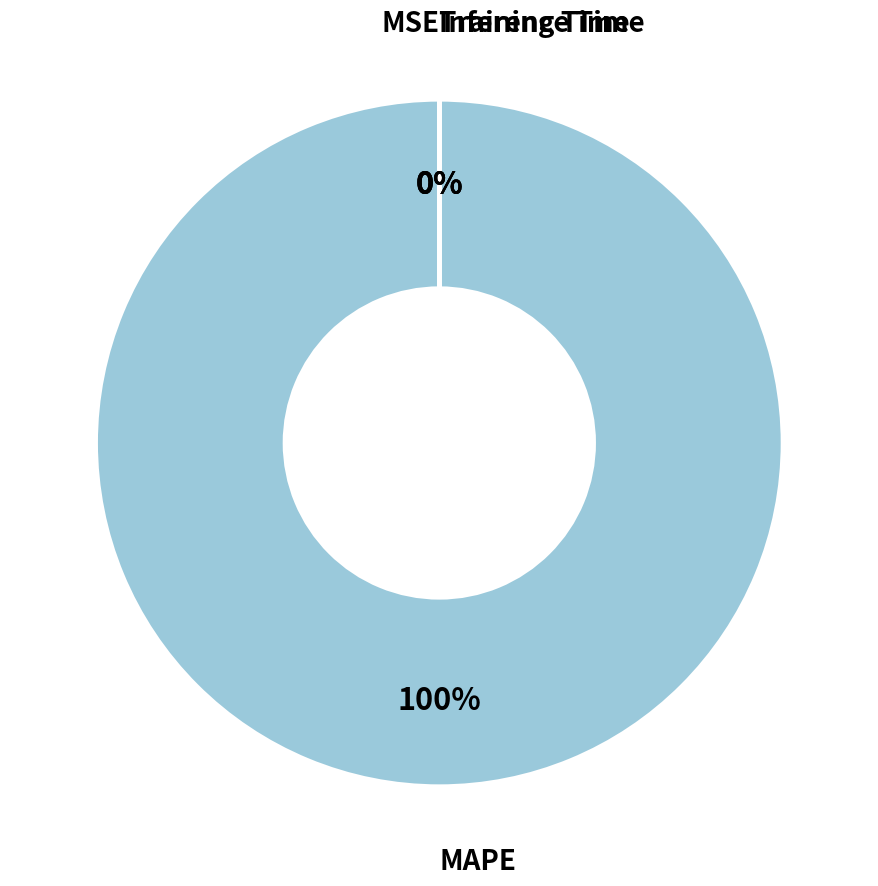

To the nearest percent, what is the average slice percentage?

25%